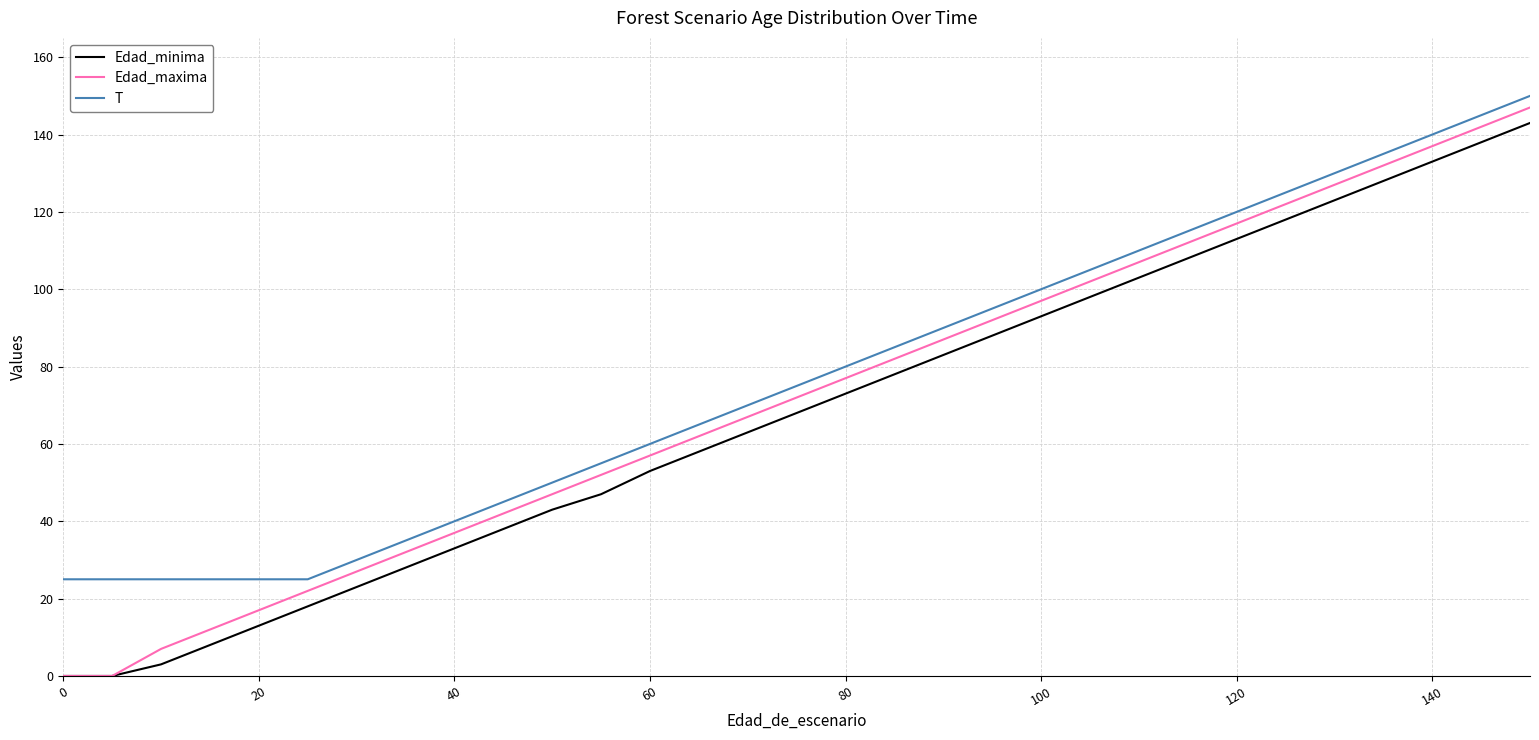

At how many categories does at least one series exceed 32?

24